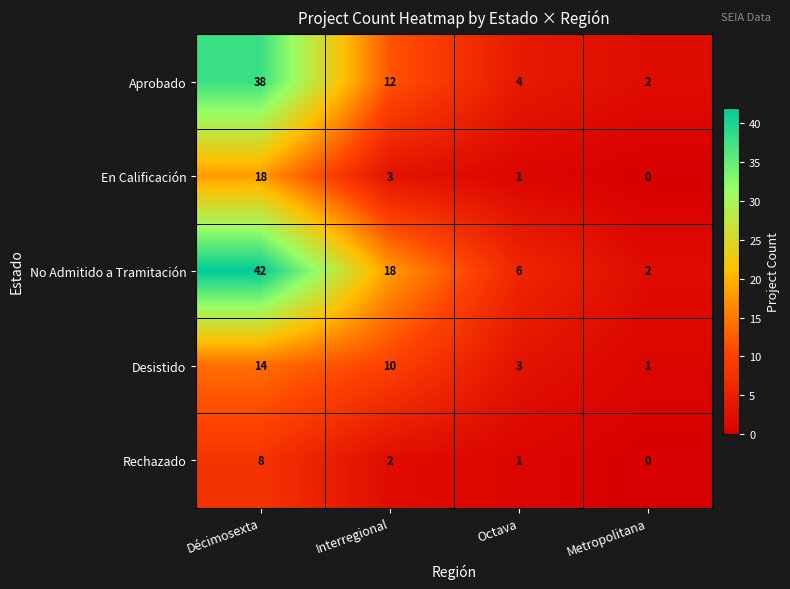

The value of Desistido at Interregional is 5. True or false?

False